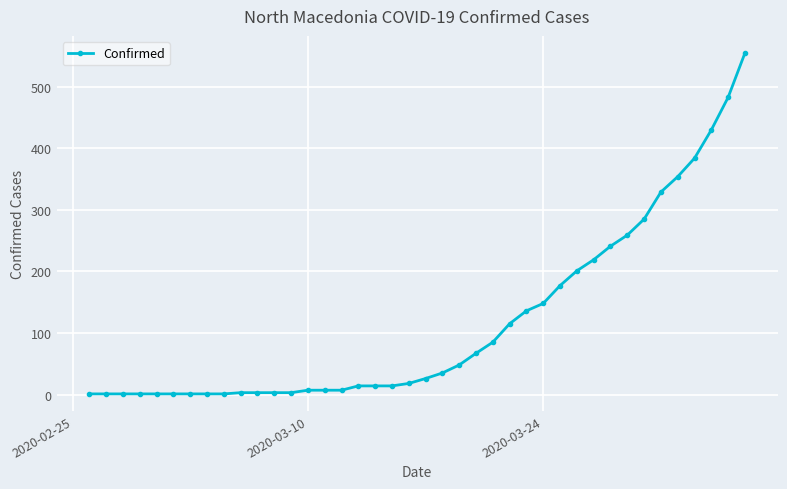

What is the average value?

117